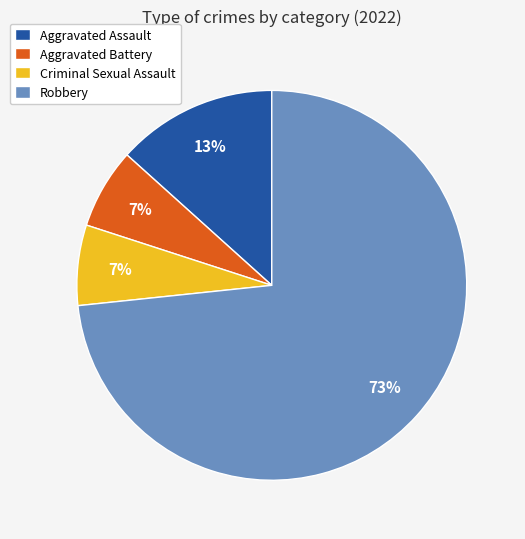

The Robbery slice represents 73% of the pie. True or false?

True